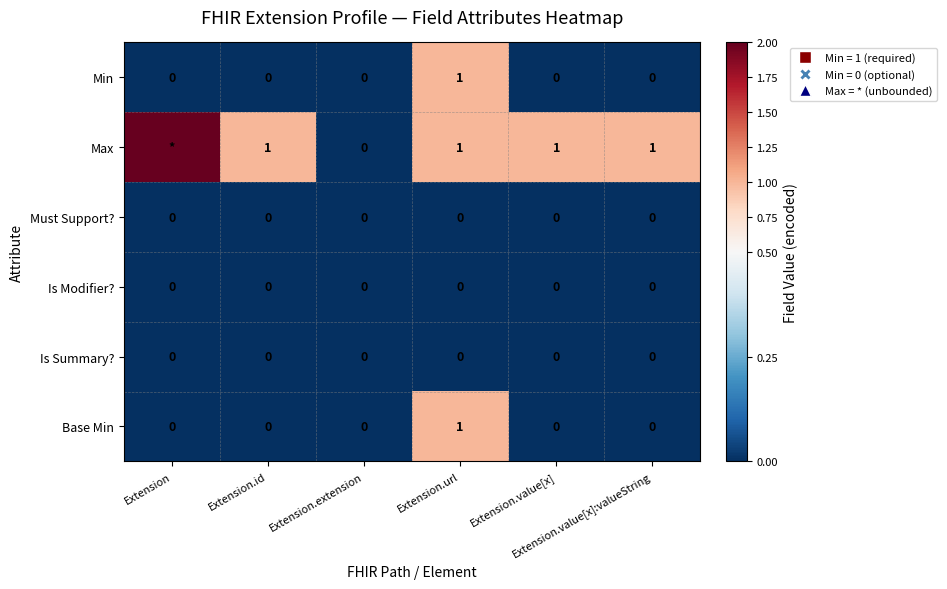

Count the Base Min values in the range 0 to 1.

6